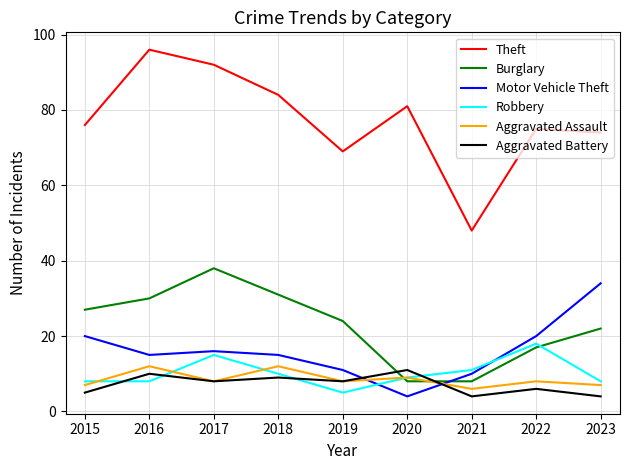

True or false: Aggravated Assault and Burglary cross at least once.

True